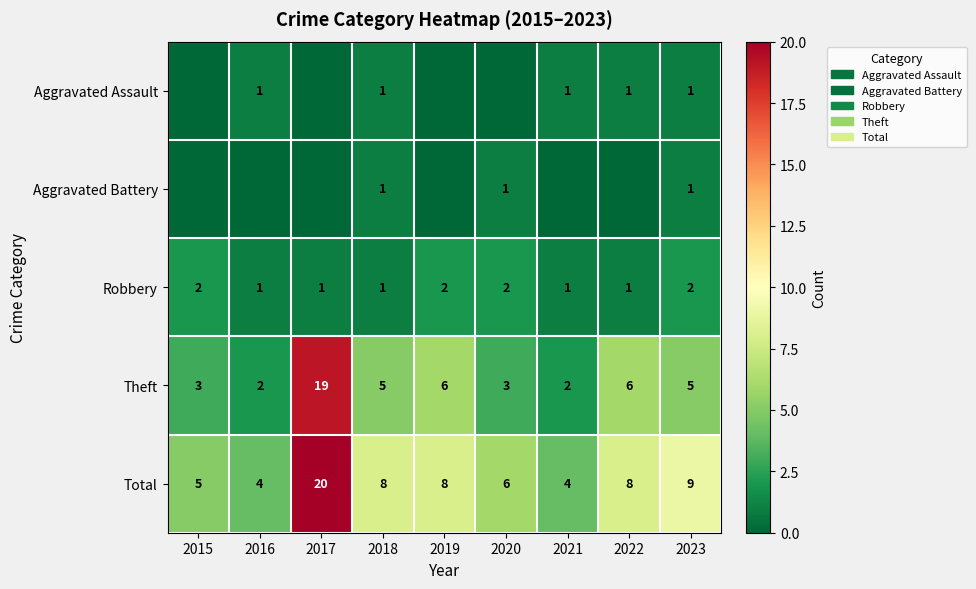

What is the difference between the Theft values at 2017 and 2023?

14